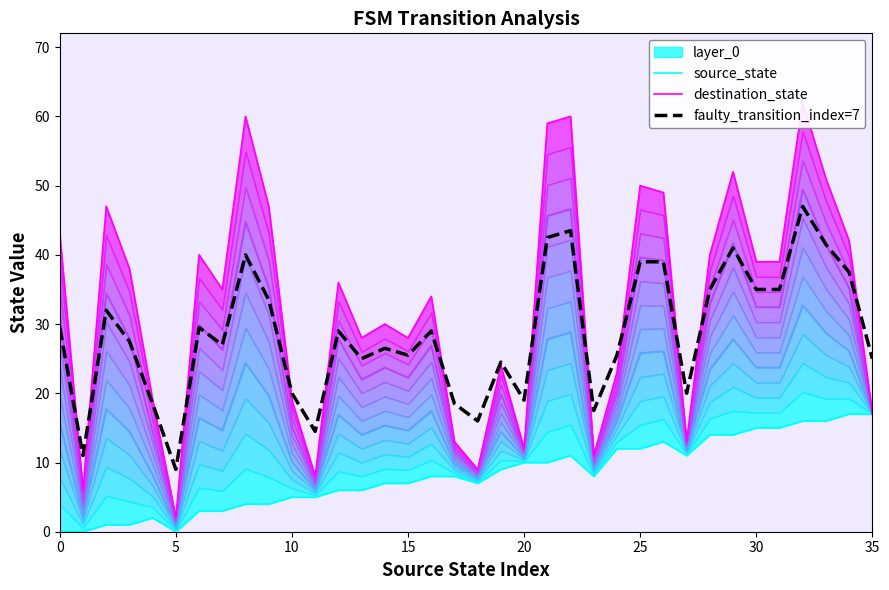

Which series has the widest spread of values?

destination_state